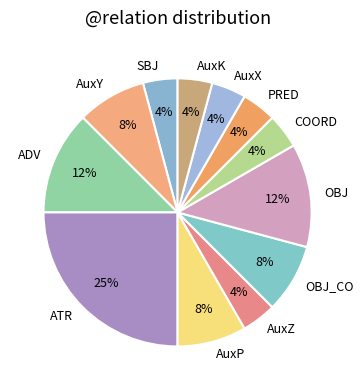

How many segments does this pie chart have?

12